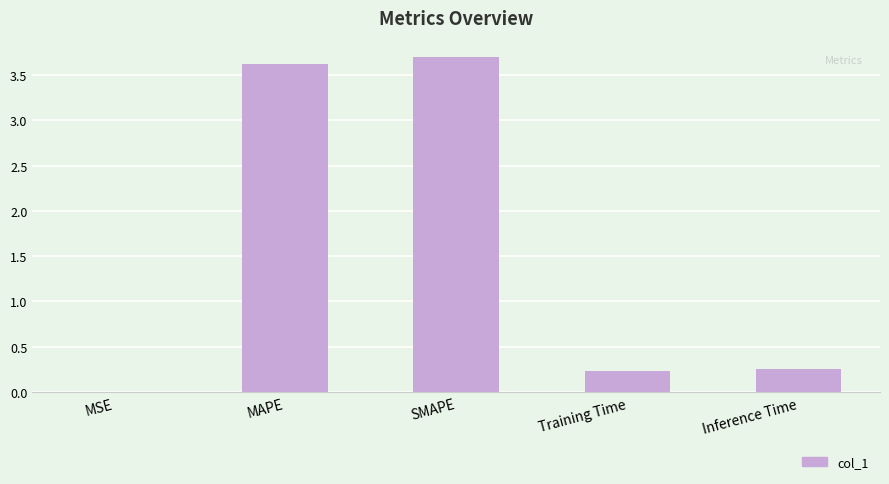

What is the sum of the values at MSE and Training Time?

0.2